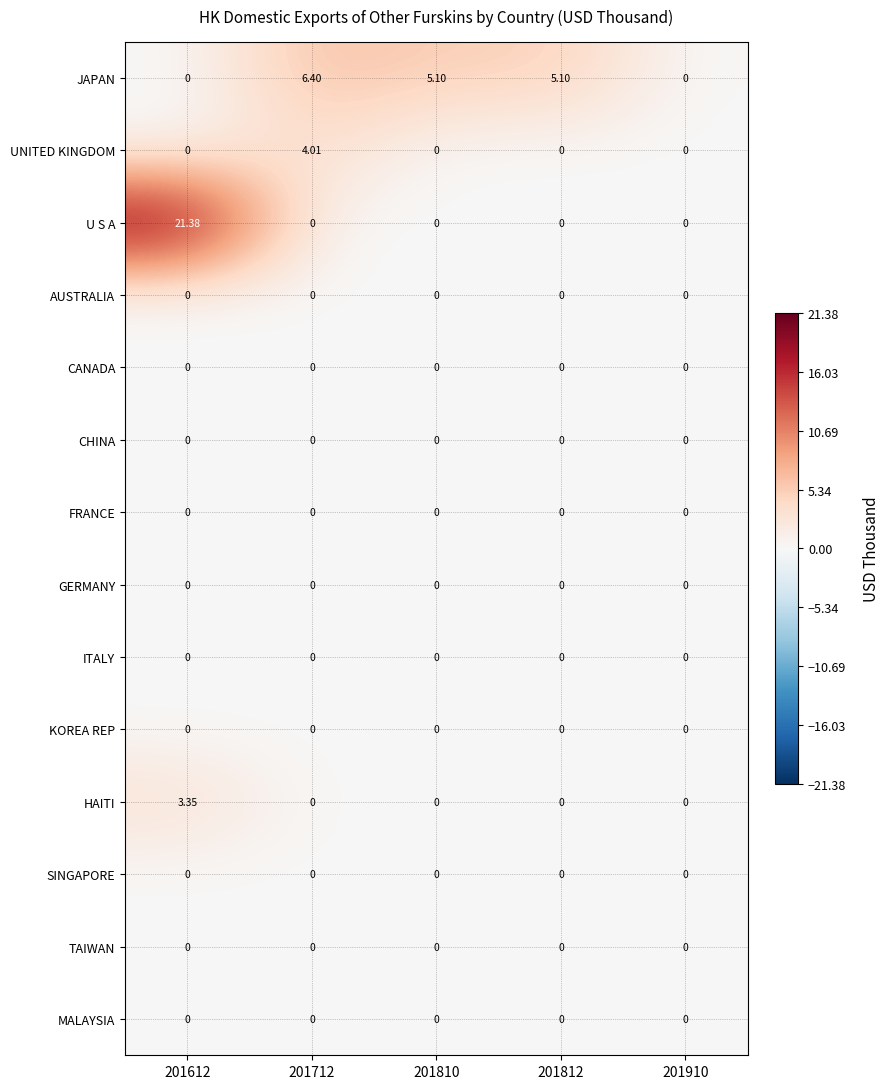

Which series has the widest spread of values?

U S A